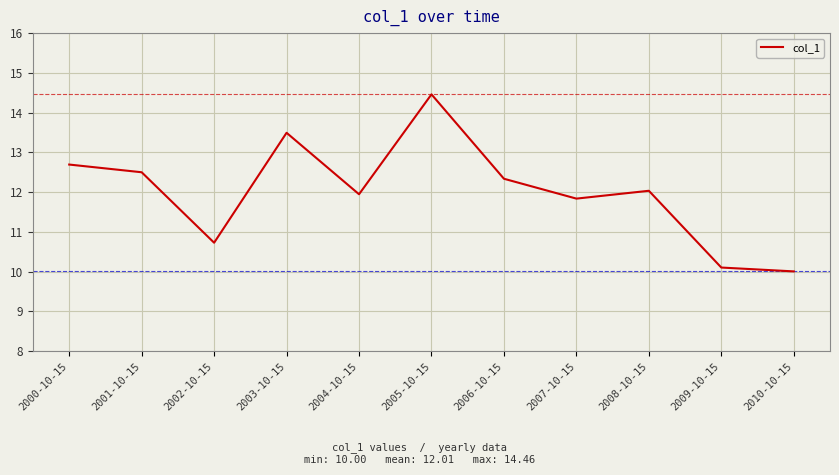

Reading left to right, what are all the values shown in this chart?

2000-10-15=12.7	2001-10-15=12.5	2002-10-15=10.7	2003-10-15=13.5	2004-10-15=11.9	2005-10-15=14.5	2006-10-15=12.3	2007-10-15=11.8	2008-10-15=12.0	2009-10-15=10.1	2010-10-15=10.0